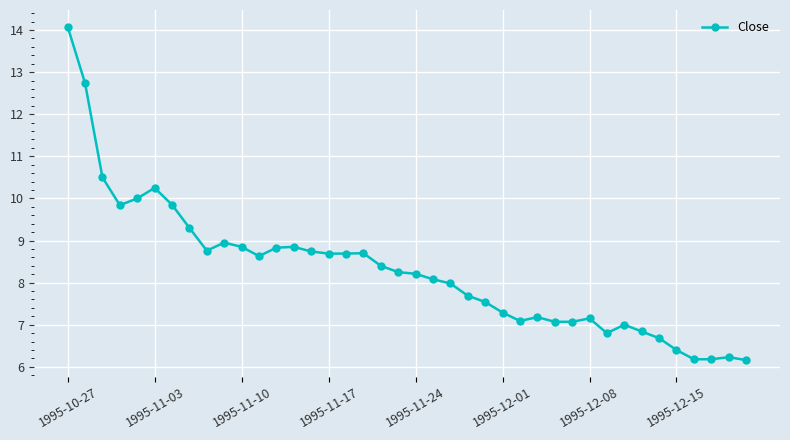

What is the value of the 4th point from the left?

9.8